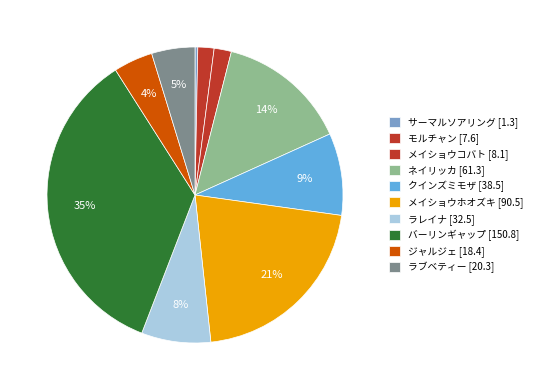

To the nearest percent, what is the difference between the メイショウホオズキ and ネイリッカ slice percentages?

7%